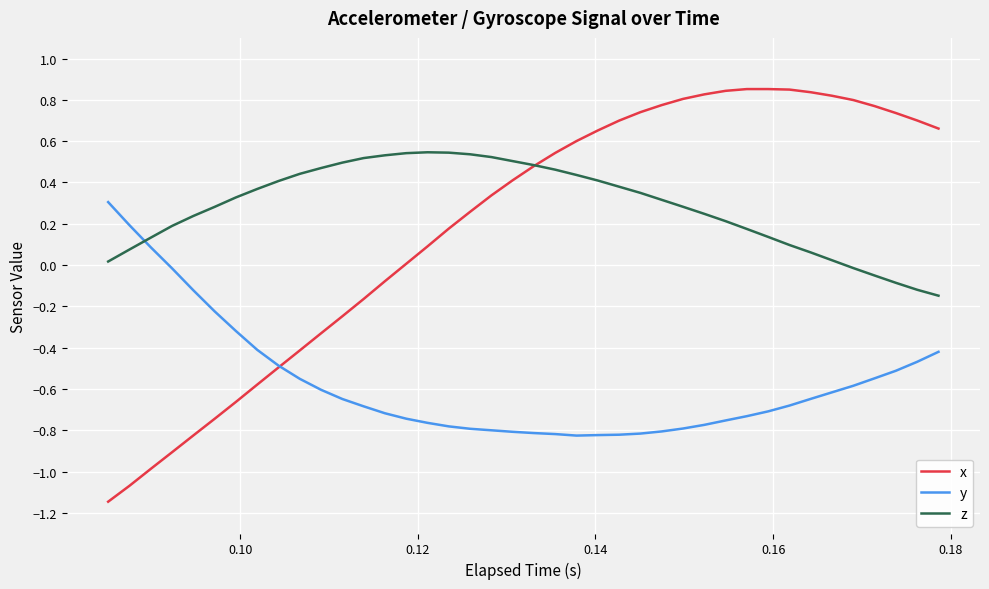

Which series ends up on top after the final intersection of z and y?

z